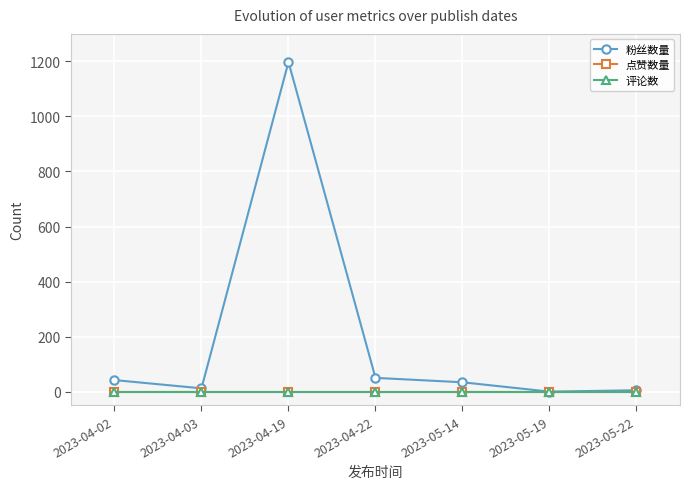

Does the chart have visible grid lines?

Yes